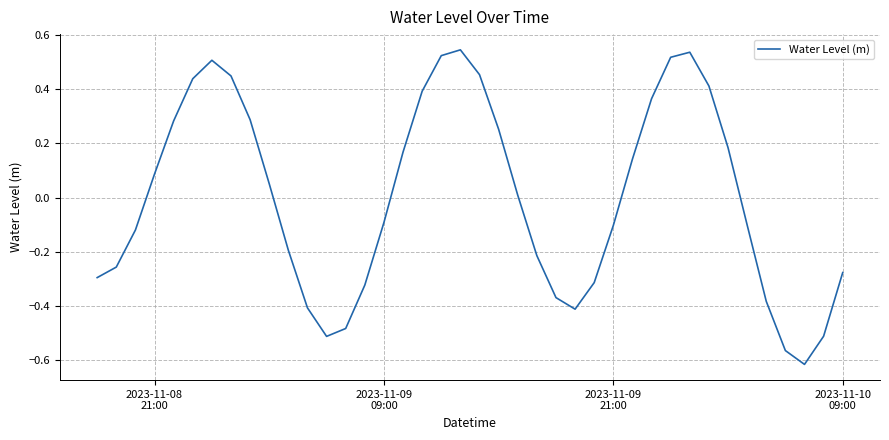

What is the difference between the maximum and minimum values?

1.2